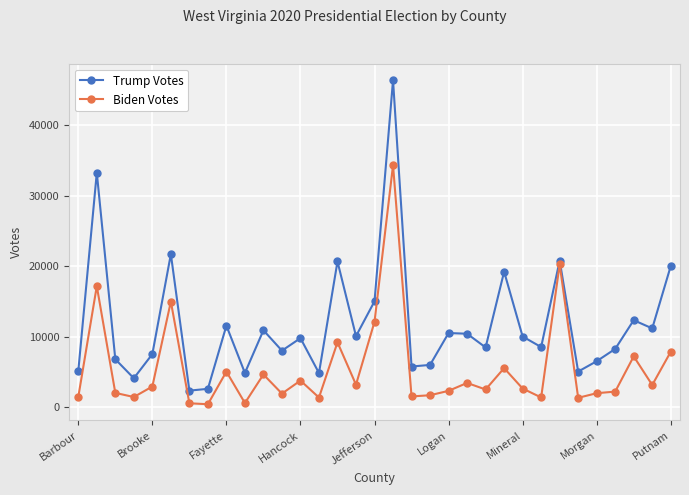

How many data points in Biden Votes are less than 2660?

16